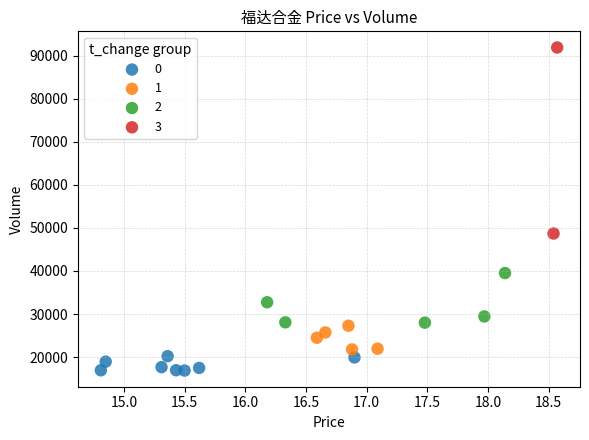

What are all the series names shown in the legend?

0, 1, 2, 3